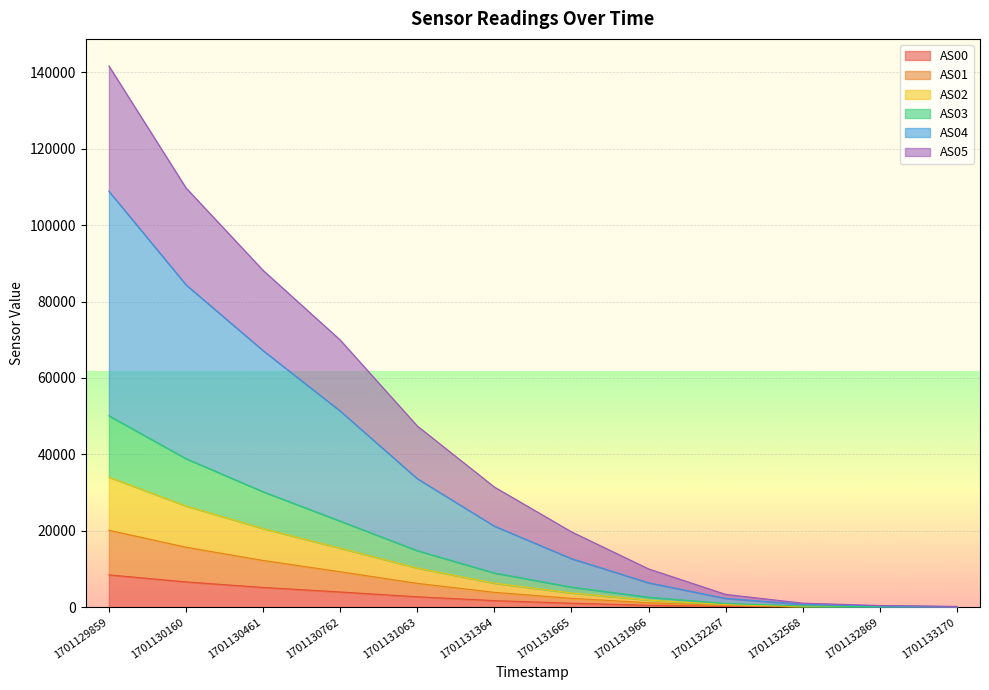

What are all the series names shown in the legend?

AS00, AS01, AS02, AS03, AS04, AS05